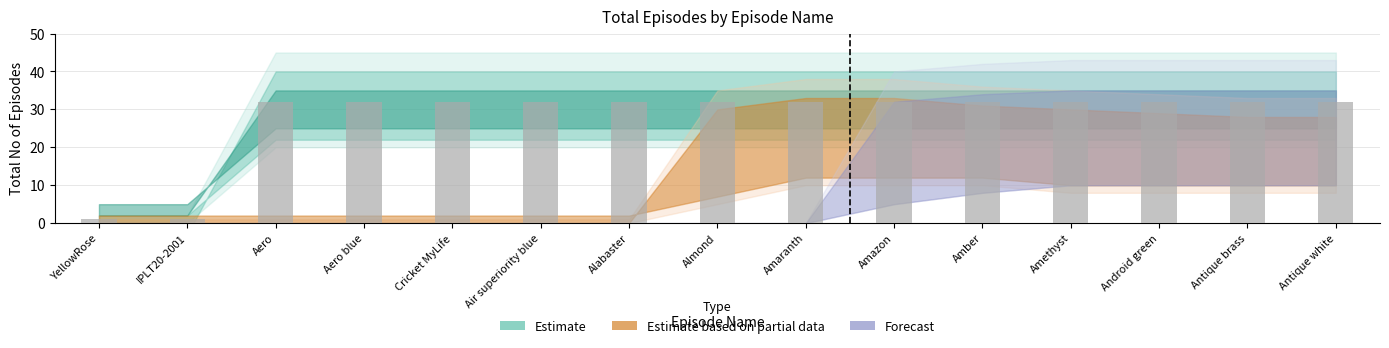

Read the value at Cricket MyLife.

32